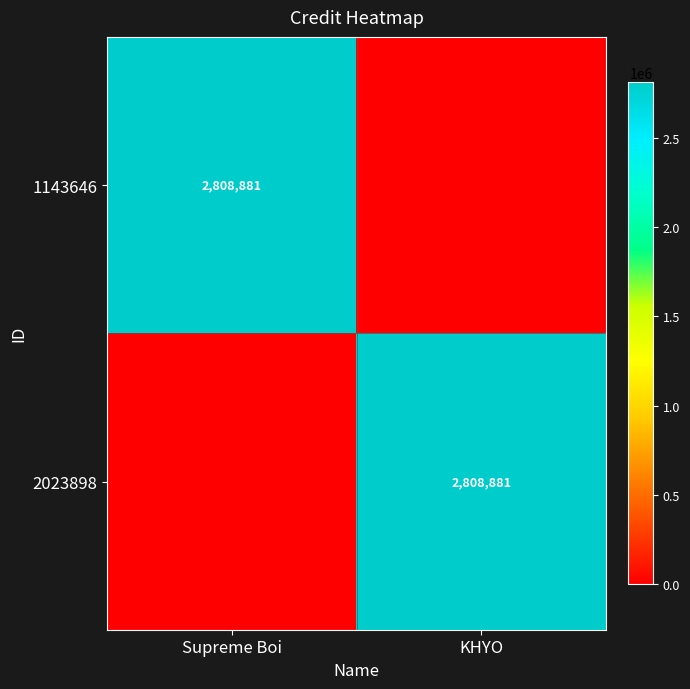

The value of 2023898 at KHYO is 2808881. True or false?

True